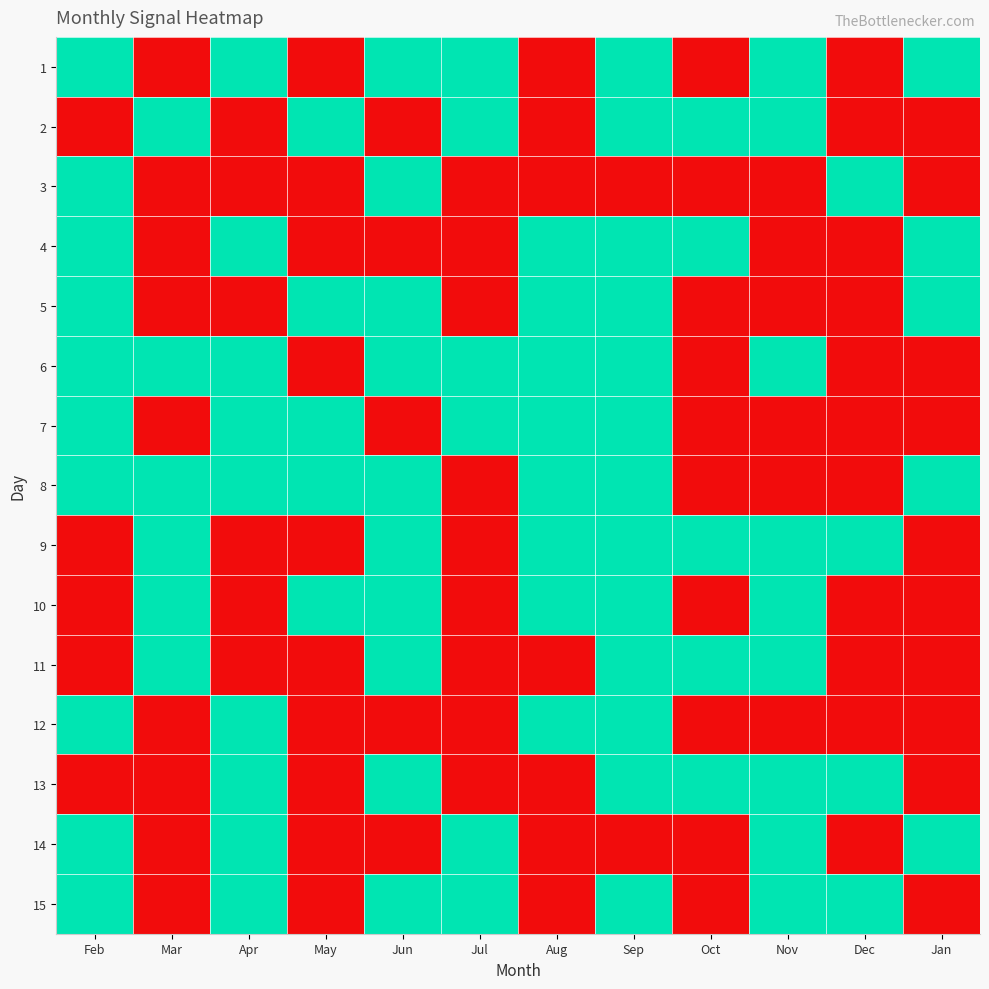

What is the minimum value shown in the chart?

-1